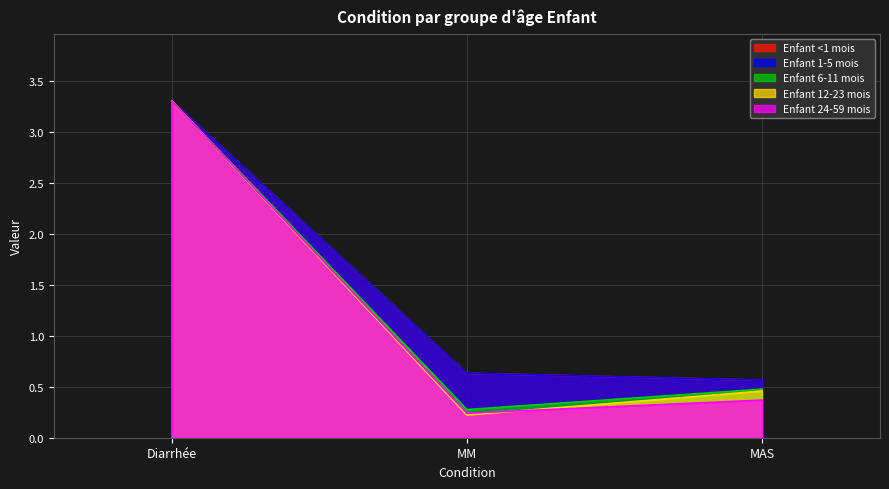

True or false: Enfant 24-59 mois has a value of 0.2 at MM.

True